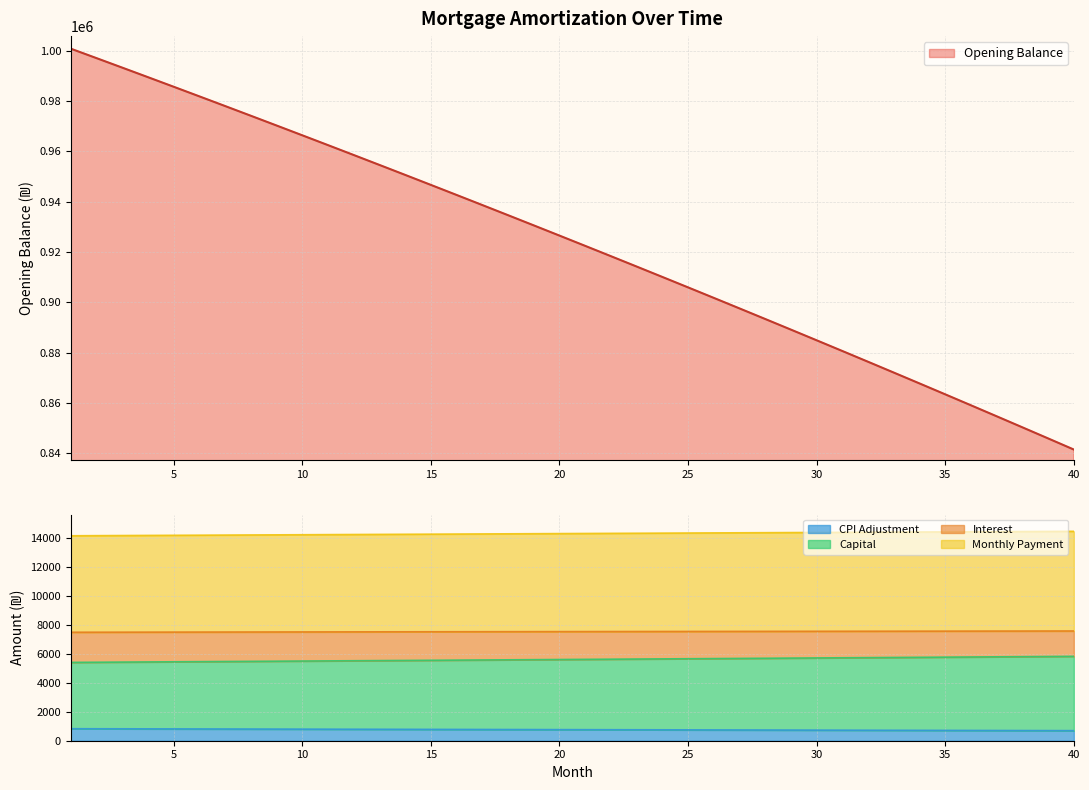

What is the value of the opening_balance point at the 24th from the left?

910117.2